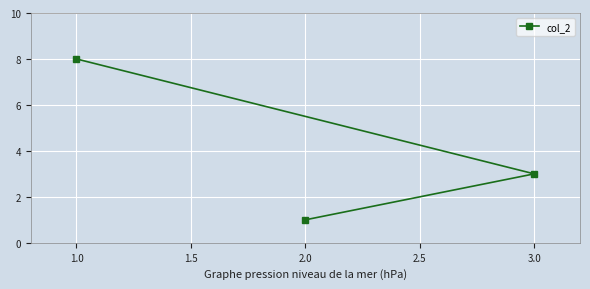

Which category has the highest value across all series?

1.0